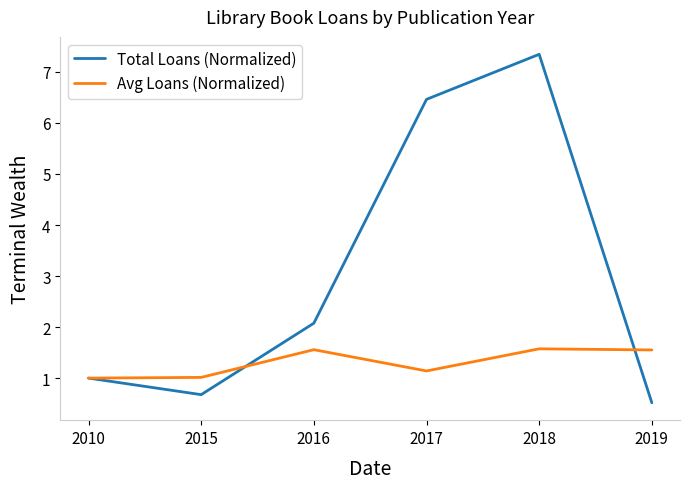

Reading right to left, transcribe all the data shown in this chart.

Total Loans (Normalized): 0.5	7.3	6.5	2.1	0.7	1.0
Avg Loans (Normalized): 1.6	1.6	1.1	1.6	1.0	1.0